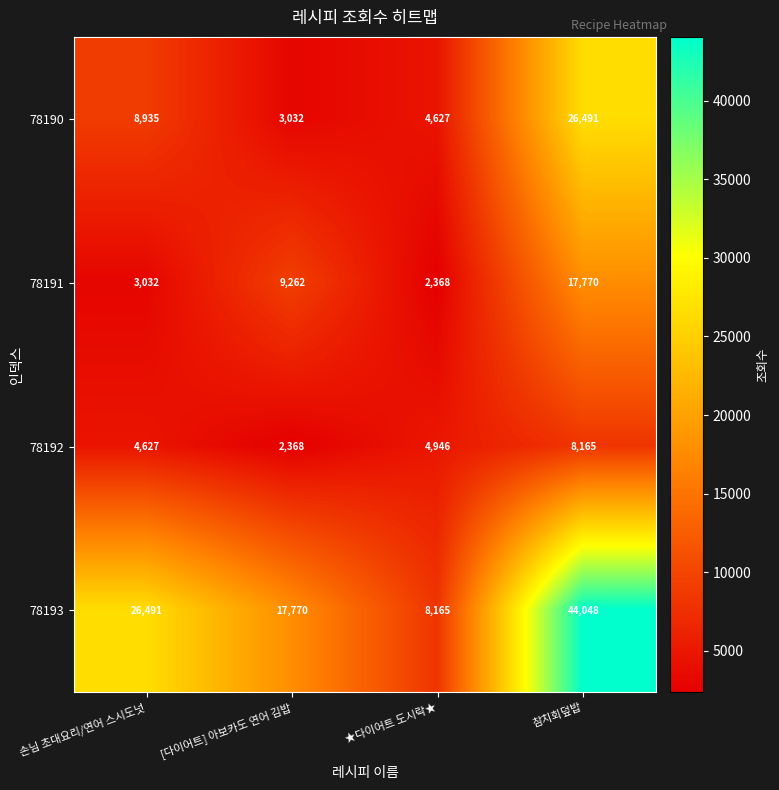

Which series has the largest range (max minus min)?

78193